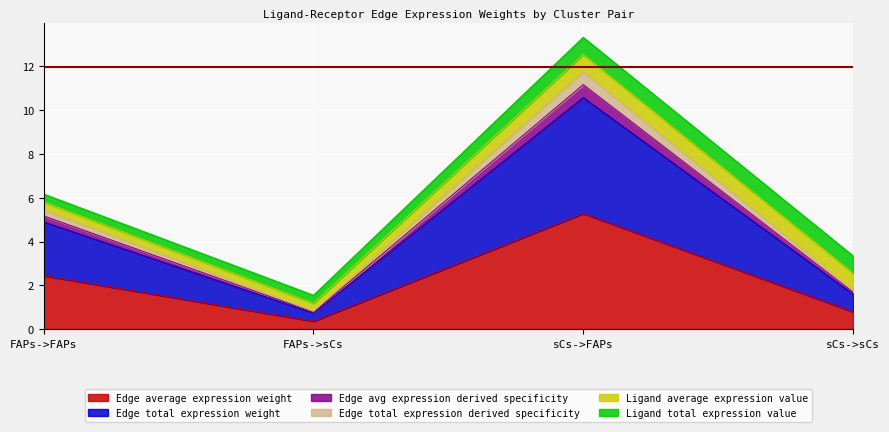

Which category has the highest value across all series?

sCs->FAPs